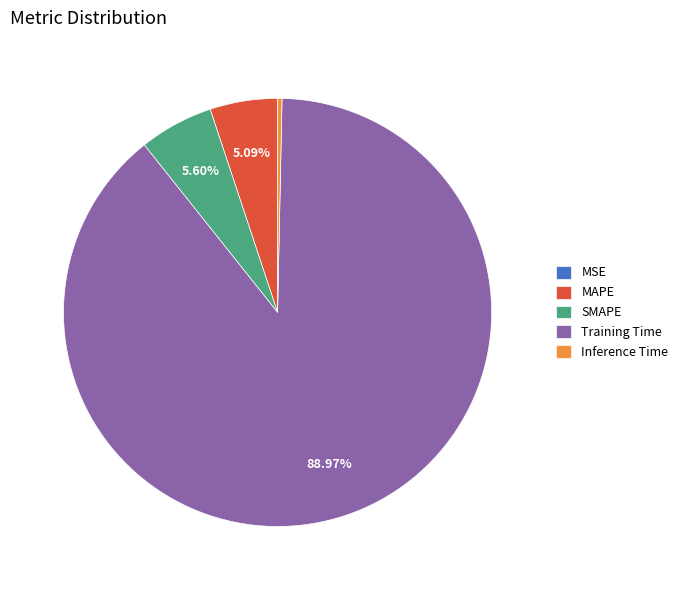

True or false: Training Time accounts for 89% of the total.

True